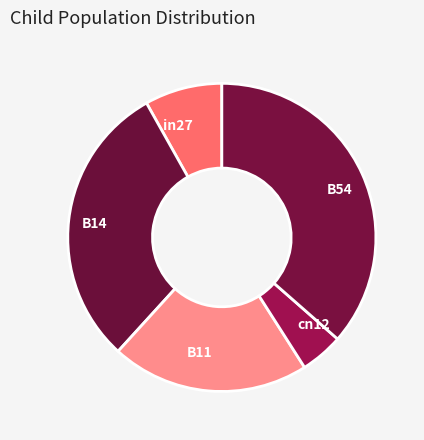

Does cn12 represent more than half of the total?

No